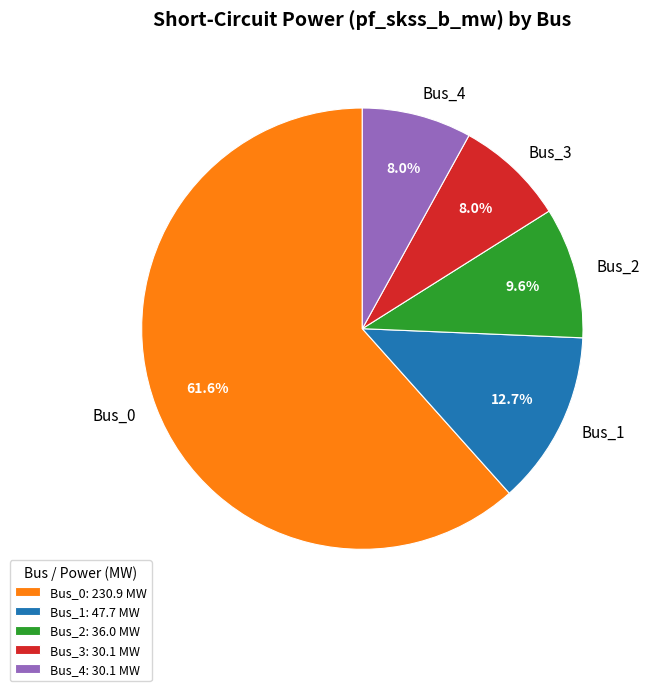

To the nearest percent, what is the difference between the largest and smallest slice percentages?

54%